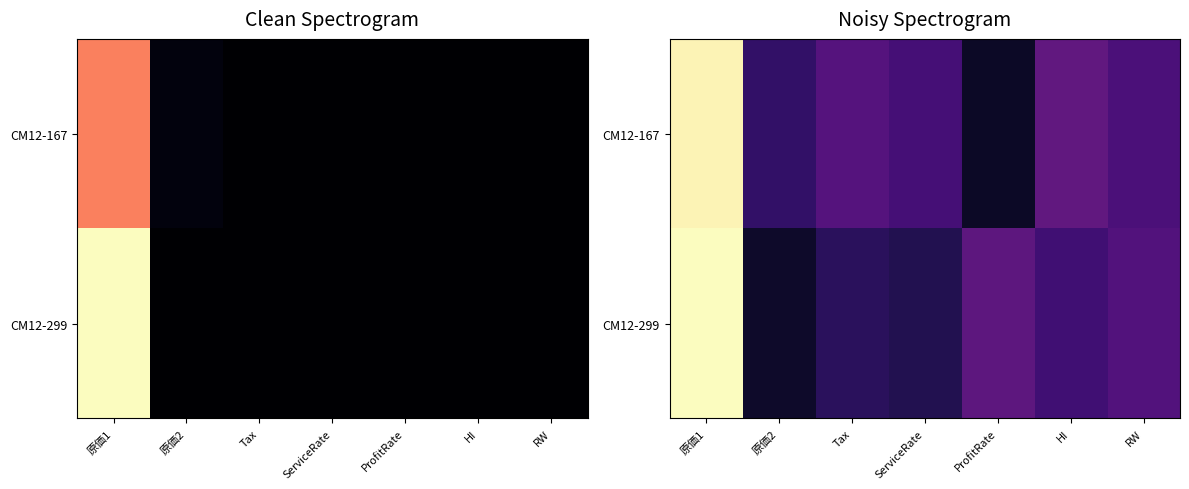

Where is CM12-299 nearest to the value 0?

原価2